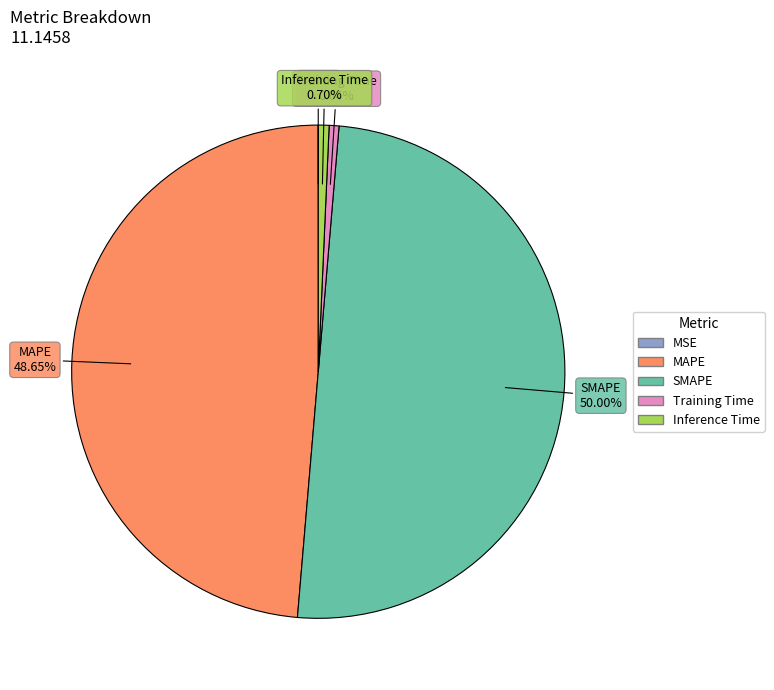

Which slice is the largest?

SMAPE